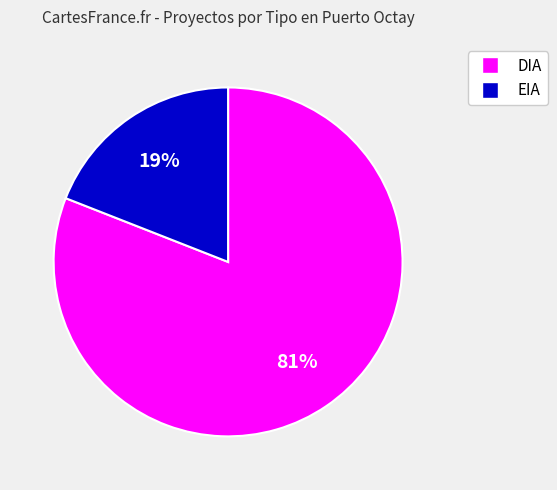

To the nearest percent, what is the combined percentage of DIA and EIA?

100%